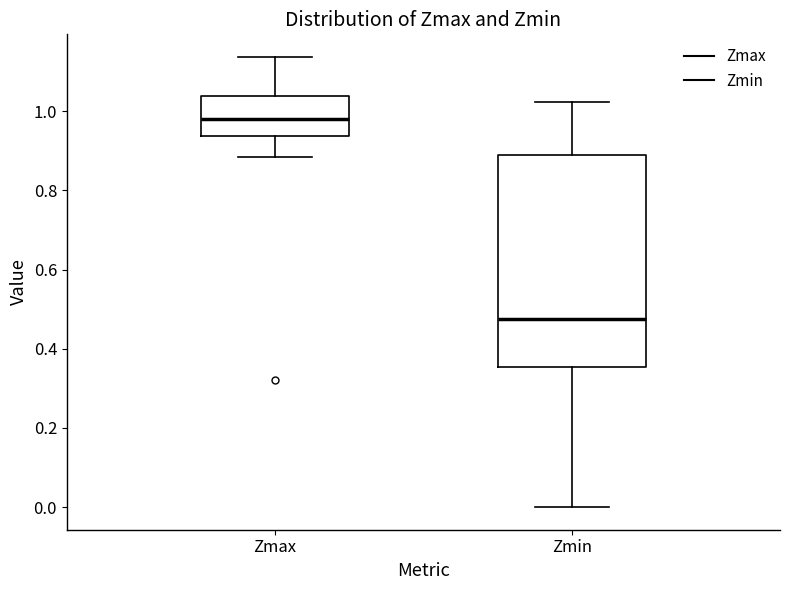

Which box's median line is the highest?

Zmax